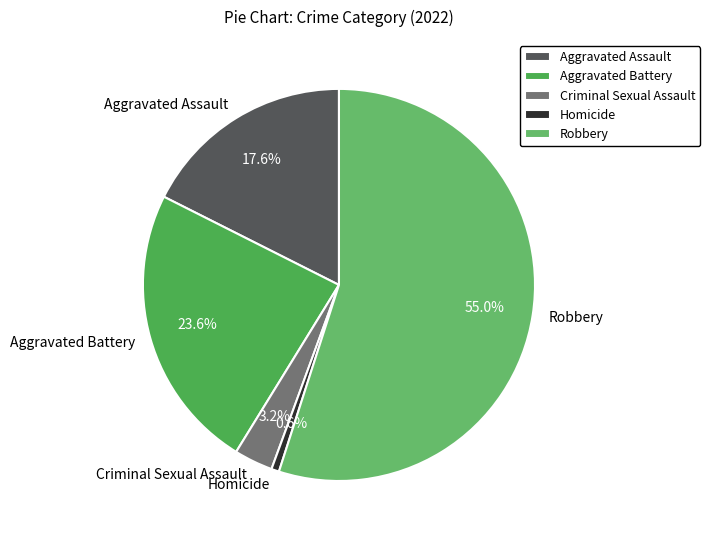

Rank the categories by value from lowest to highest.

Homicide, Criminal Sexual Assault, Aggravated Assault, Aggravated Battery, Robbery